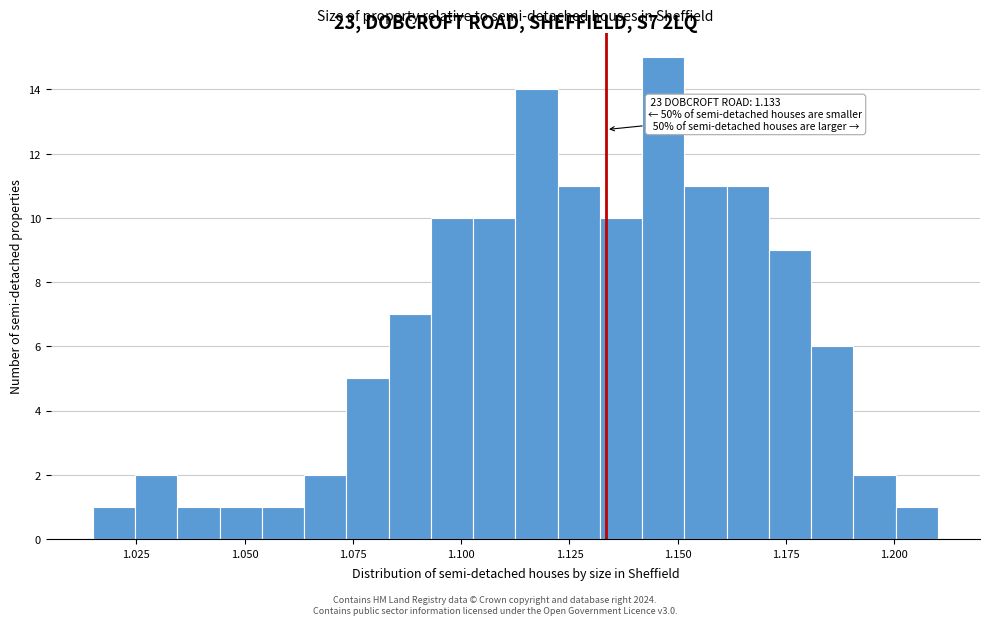

Read against the x-axis, roughly where is the centre of the tallest bar?

1.145